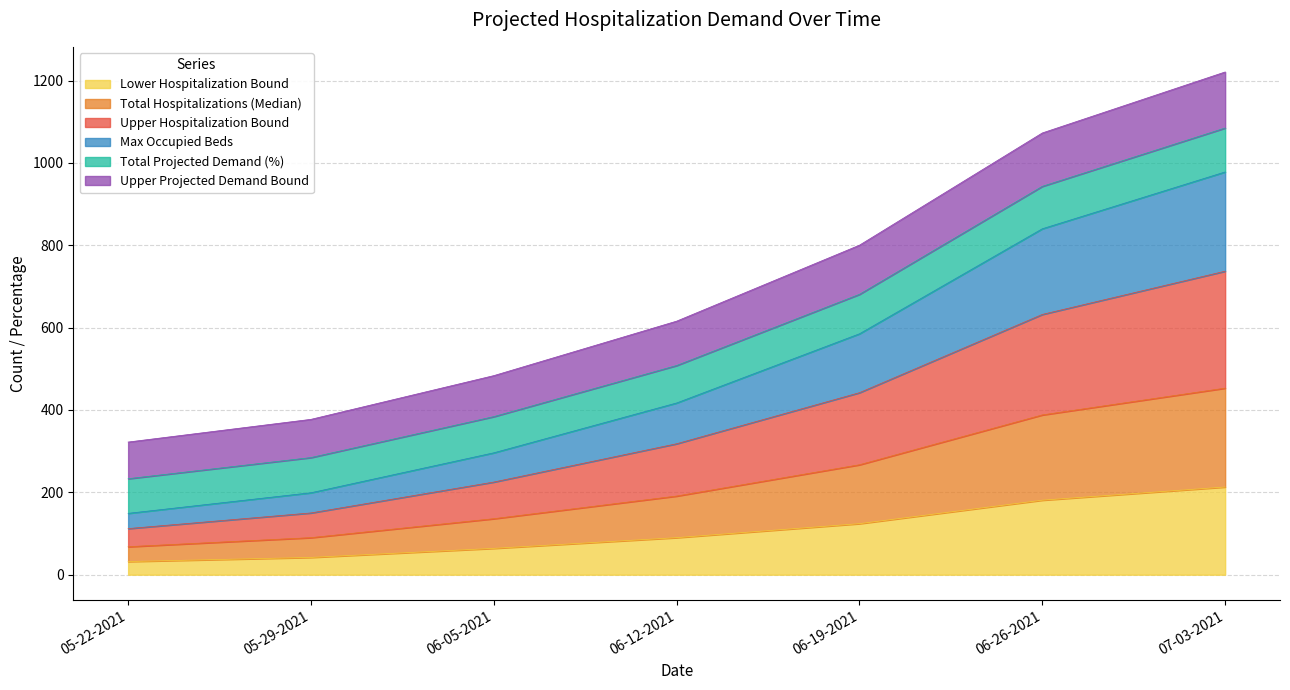

True or false: Upper Projected Demand Bound and Total Projected Demand (%) intersect in this chart.

False